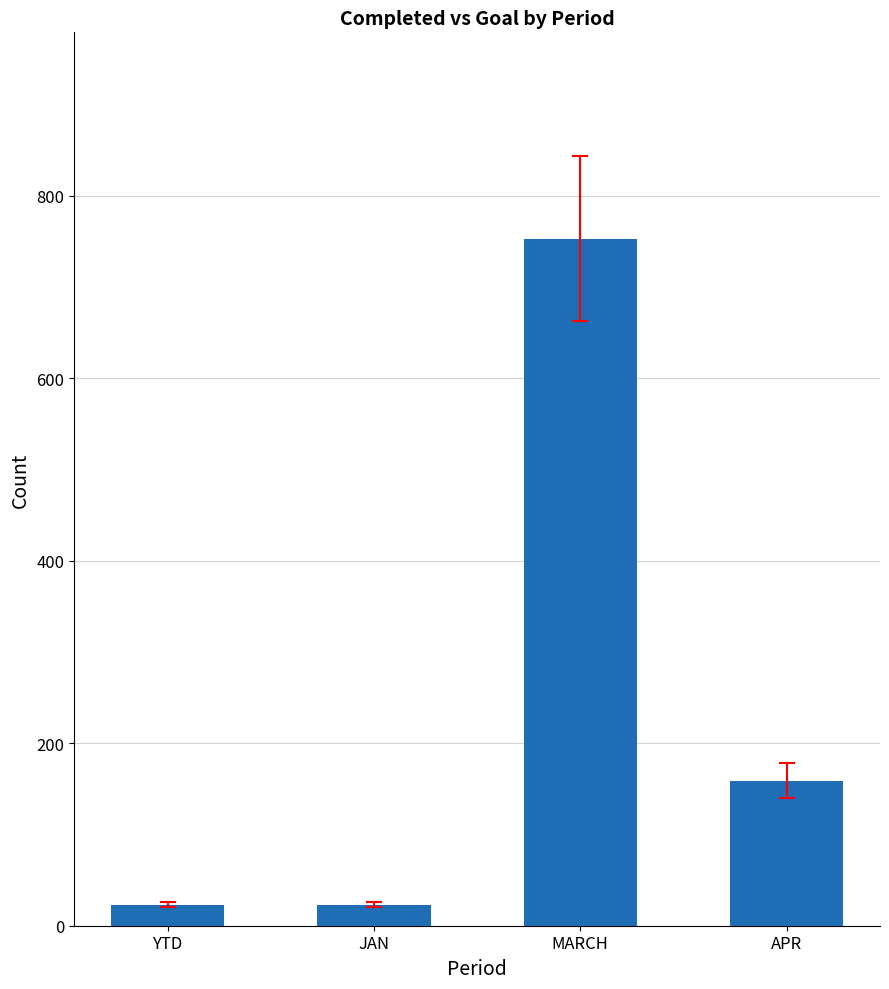

What is the sum of the values at JAN and APR?

182